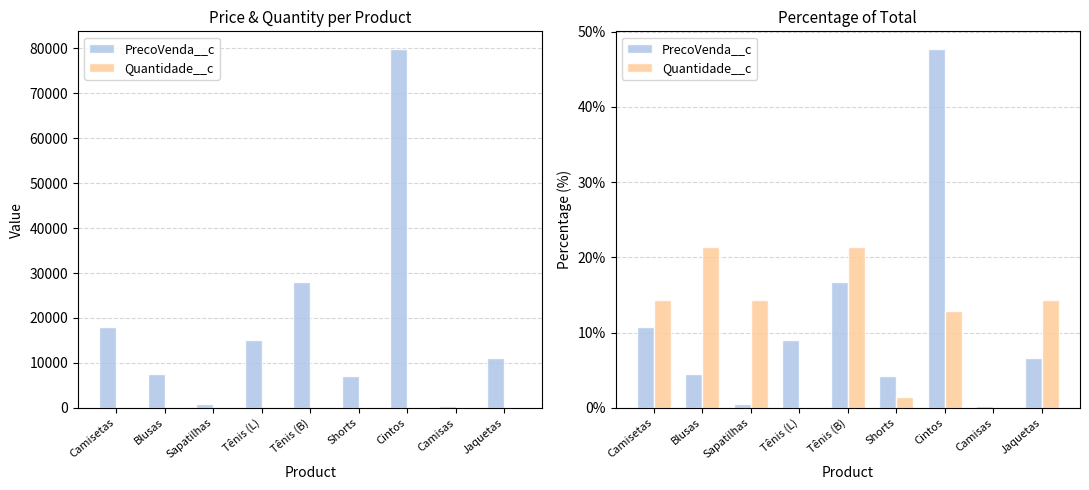

How many distinct data groups are displayed?

2